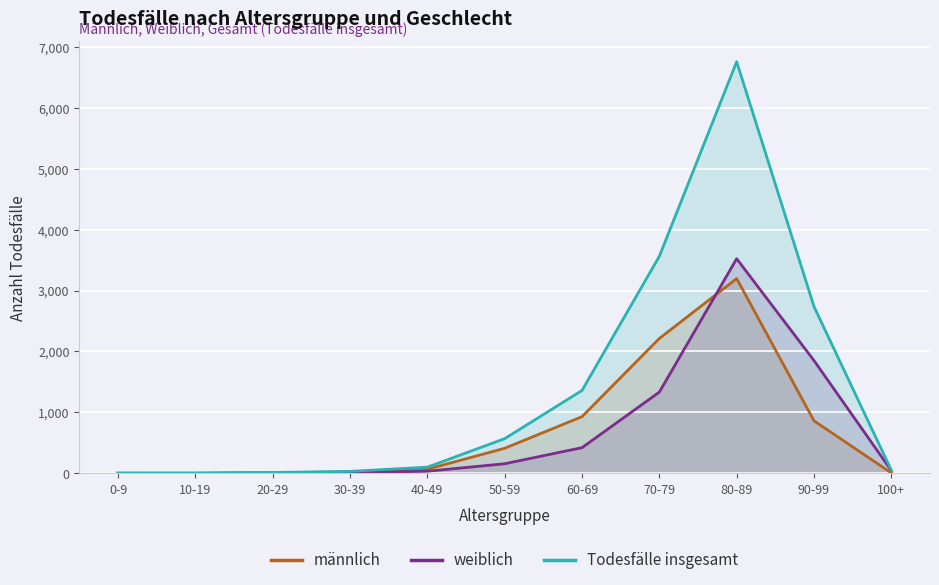

How many values in the Todesfälle insgesamt series are below 101?

5